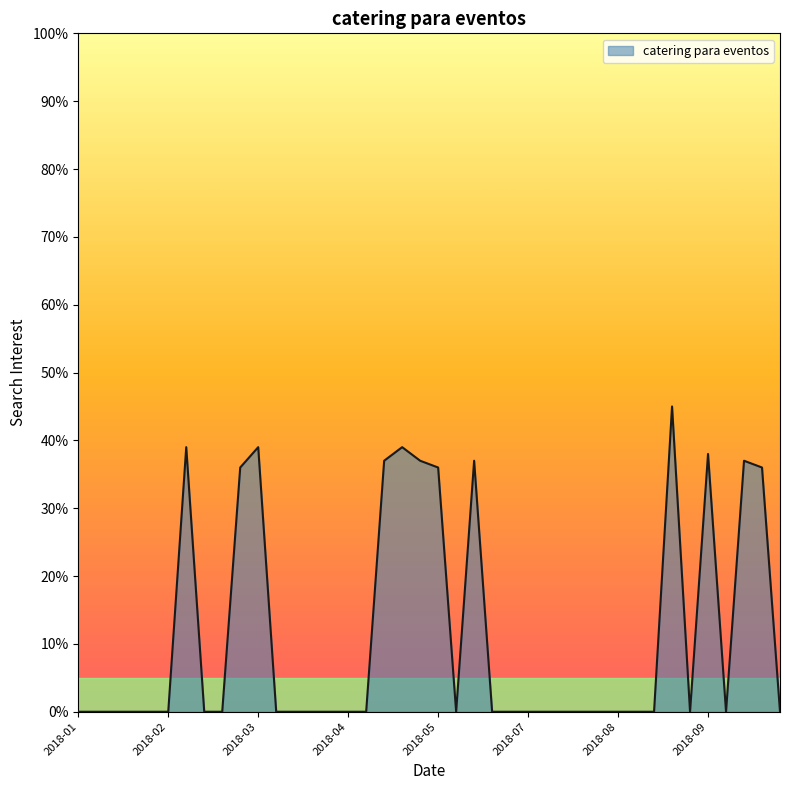

What is the greatest value displayed?

45